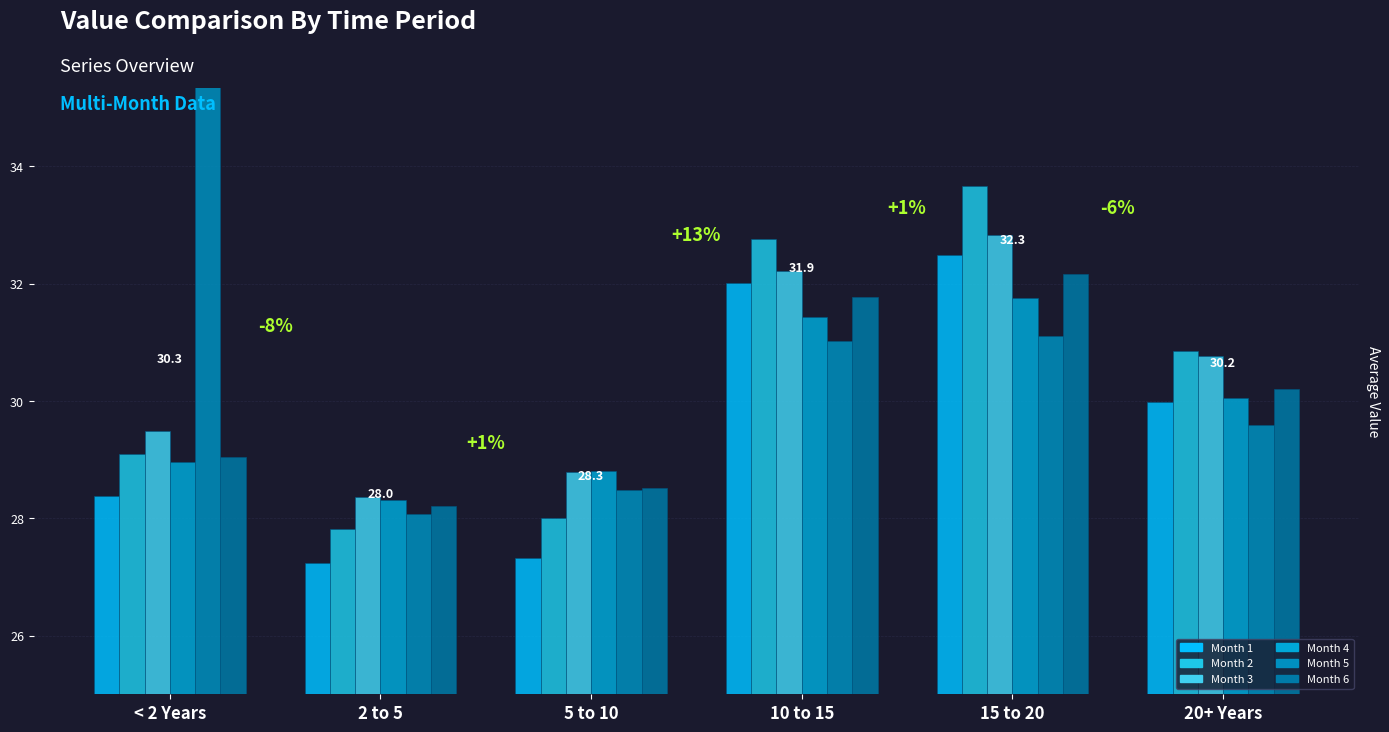

At how many categories does at least one series exceed 34?

1